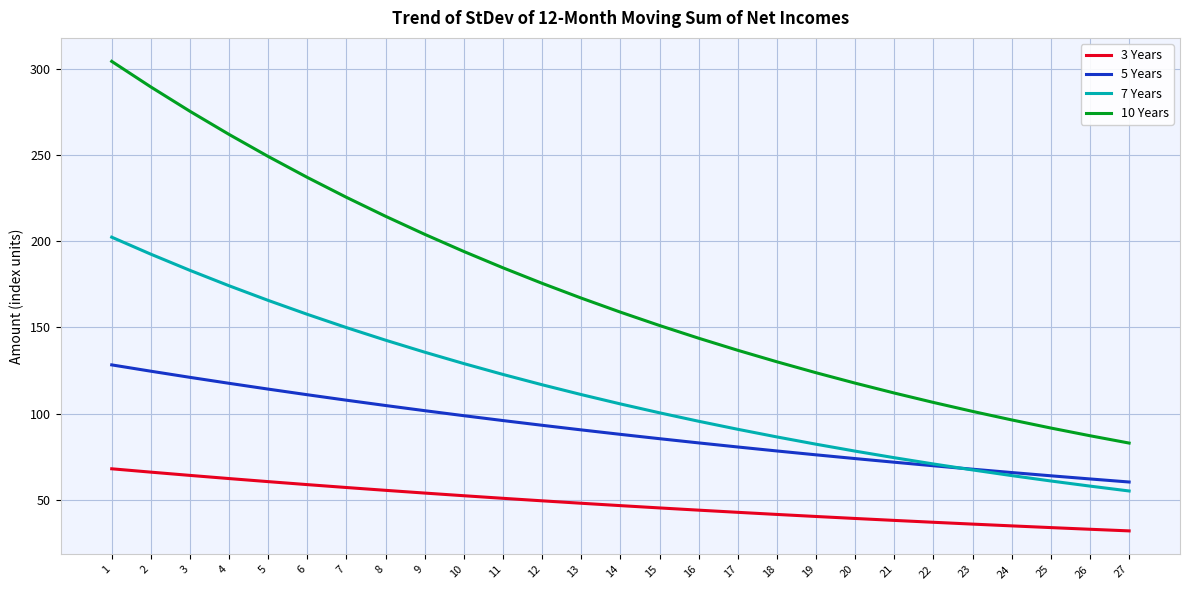

What is the difference between the highest and lowest values at 2?

223.4